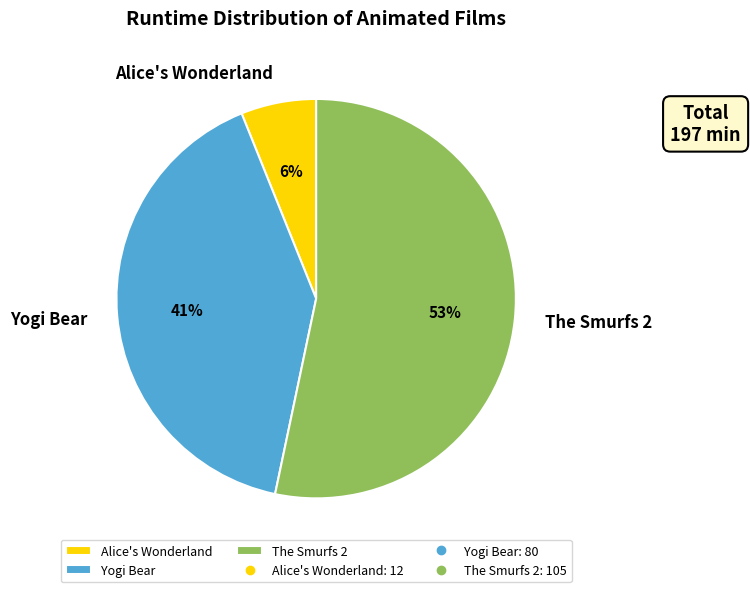

The Yogi Bear slice represents 55% of the pie. True or false?

False